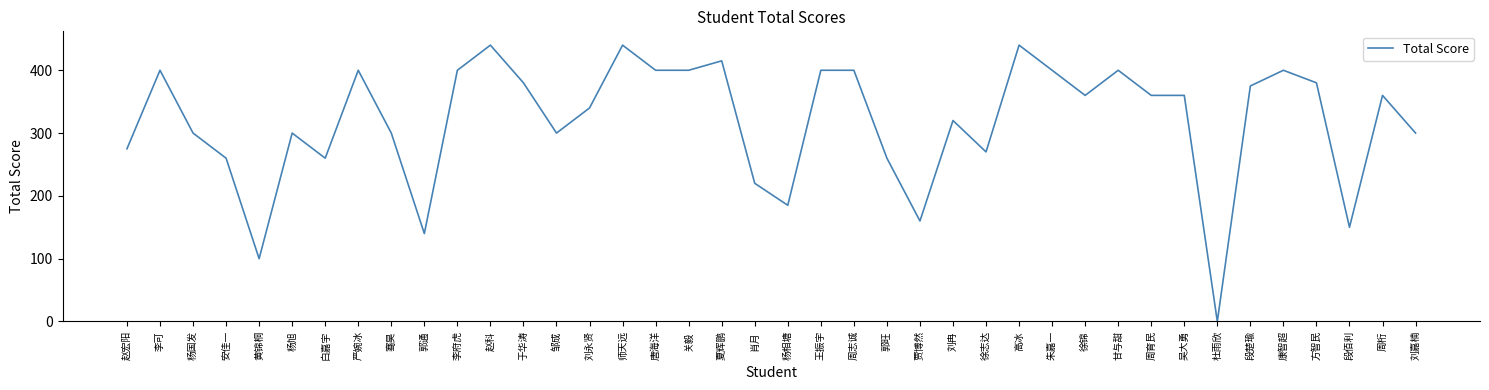

The value at 关毅 is 400. True or false?

True